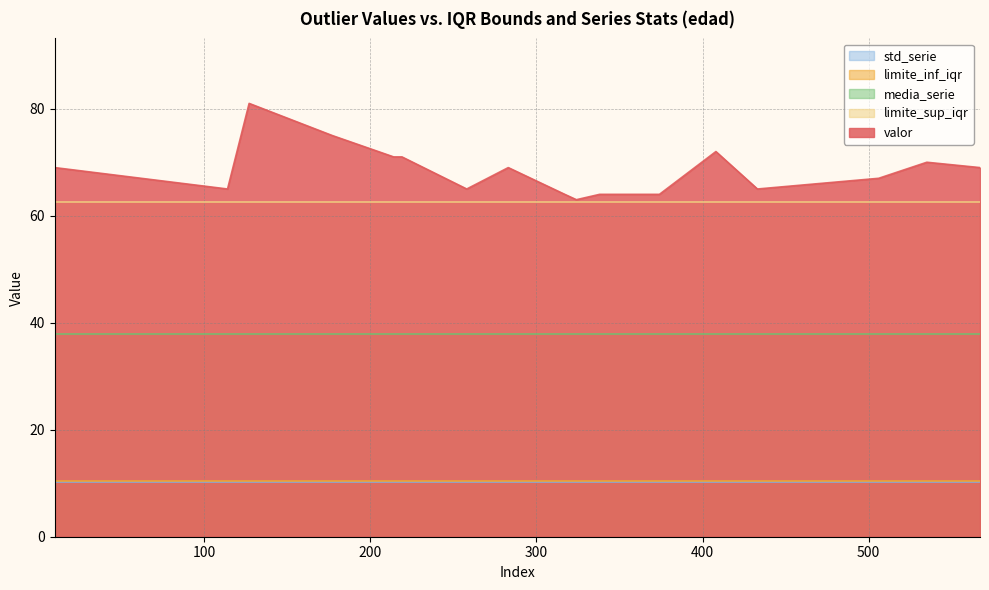

What is the sum of all valor values?

1164.0